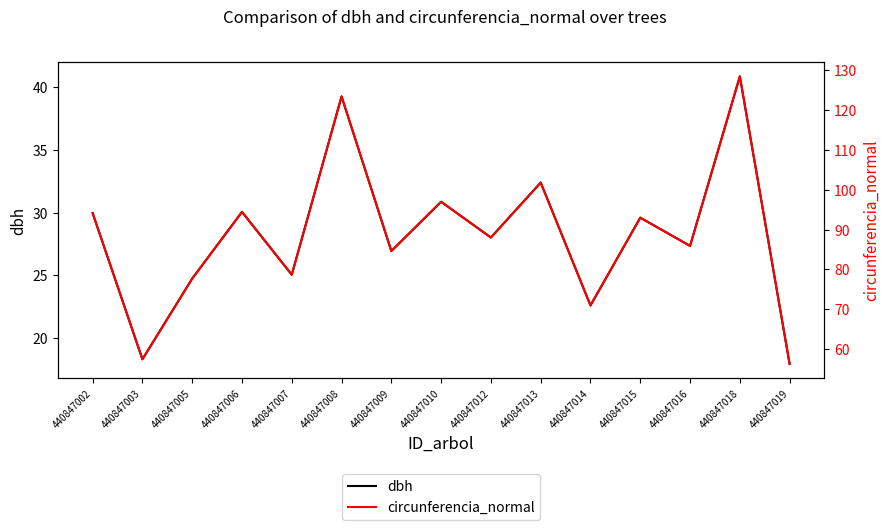

At which category does dbh reach its first local valley?

440847003